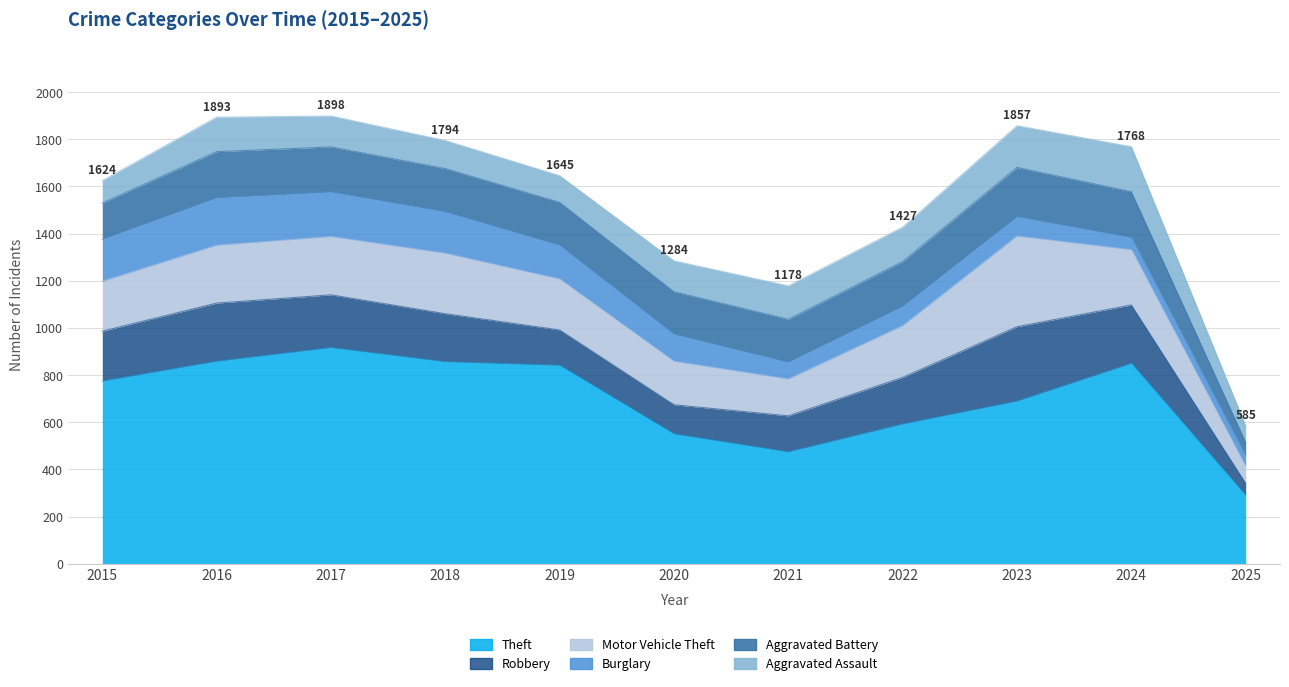

At how many categories does at least one series exceed 652?

7